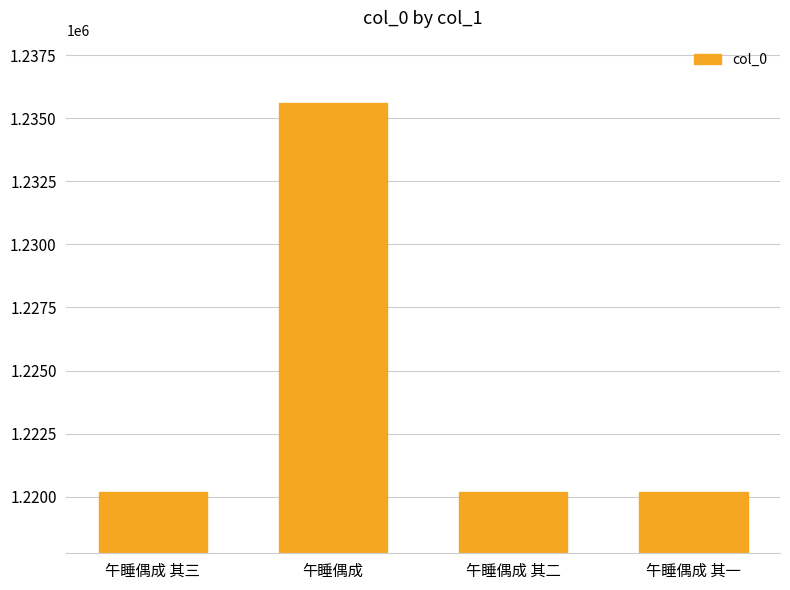

The value at 午睡偶成 is 1235609. True or false?

True